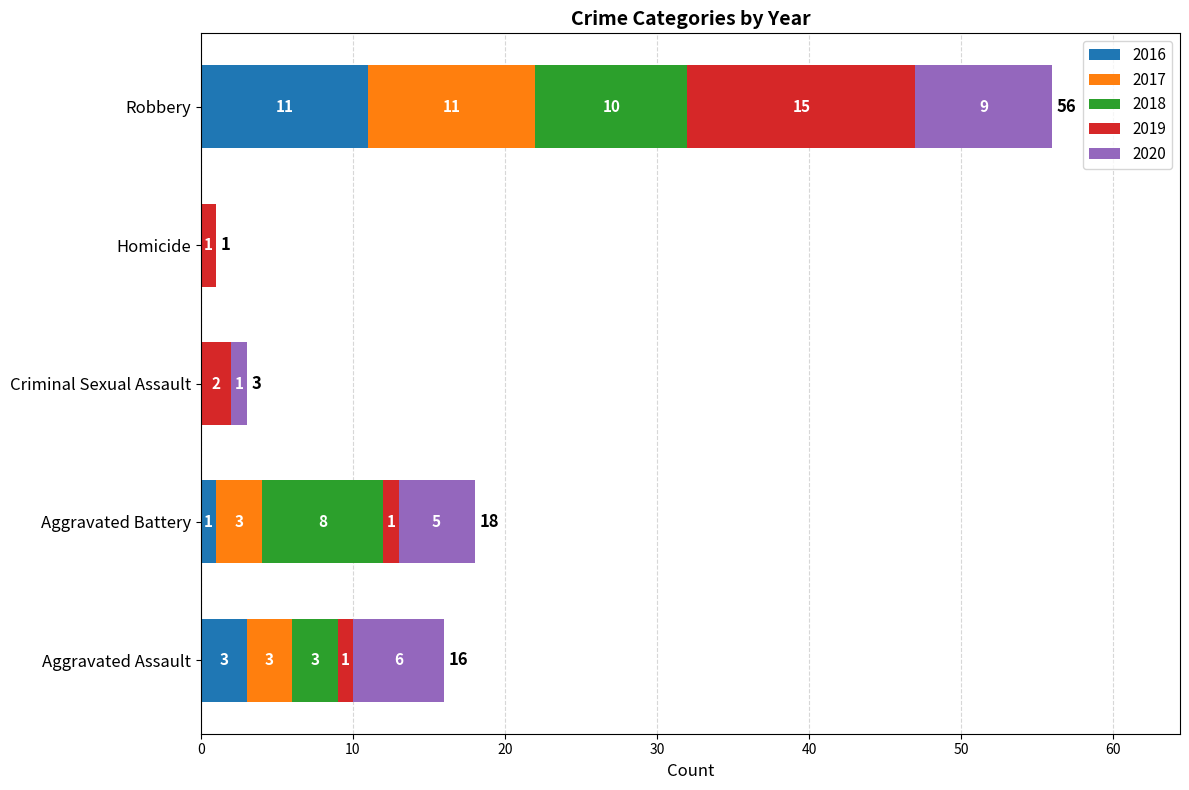

At which category is the sum across all series the highest?

Robbery